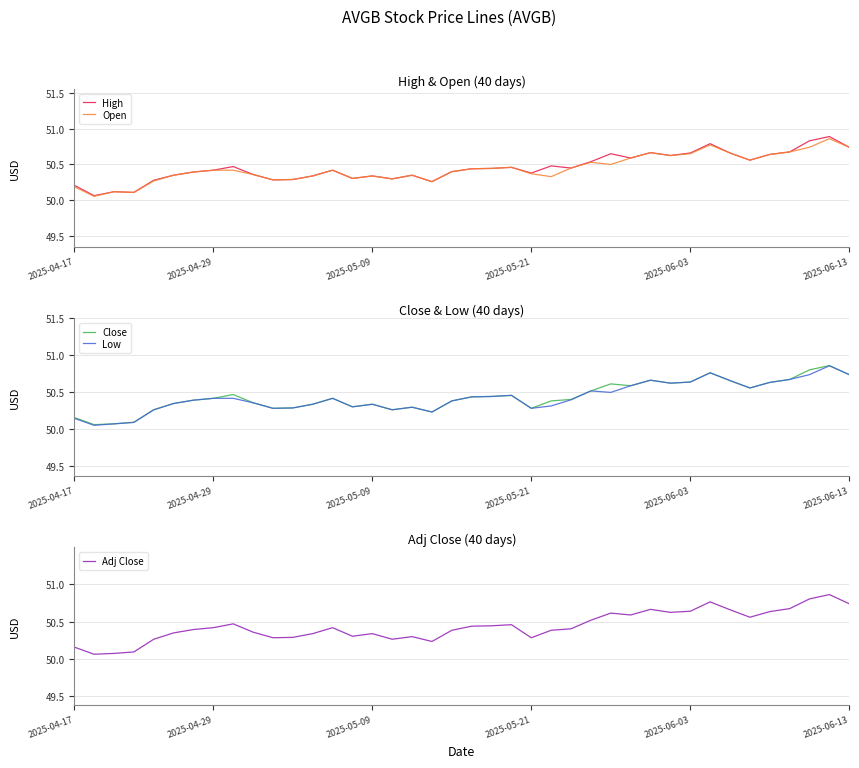

What is the sum of the High values at 2025-04-17 and 27?

100.9